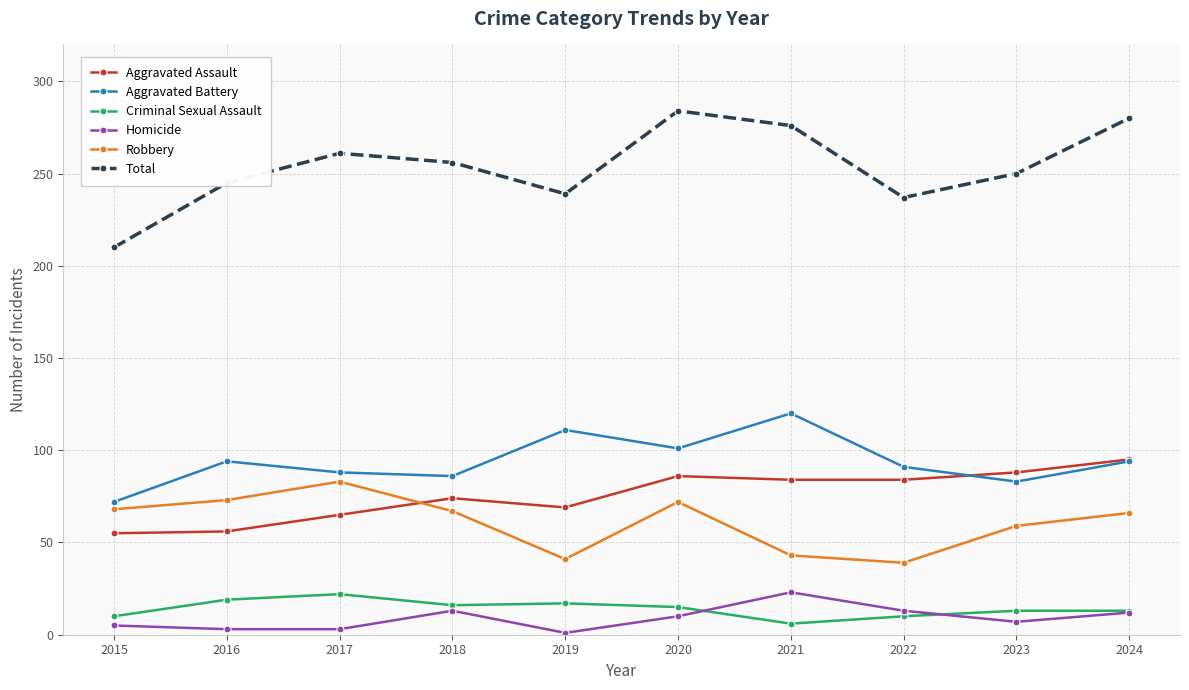

Count the number of categories in the chart.

10